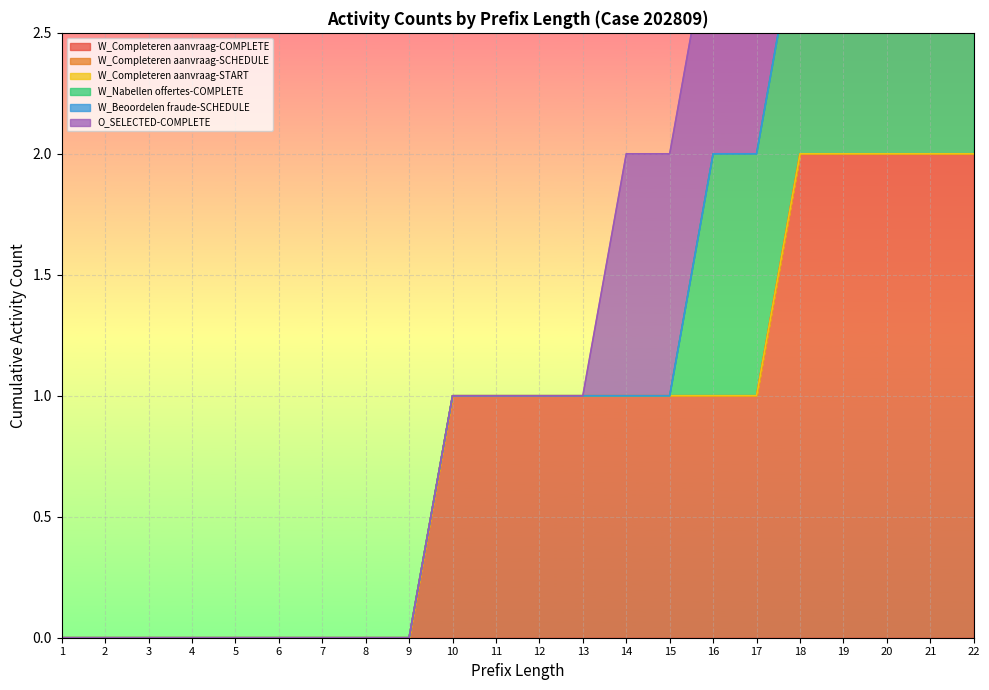

Which series has the largest total across all categories?

W_Completeren aanvraag-COMPLETE